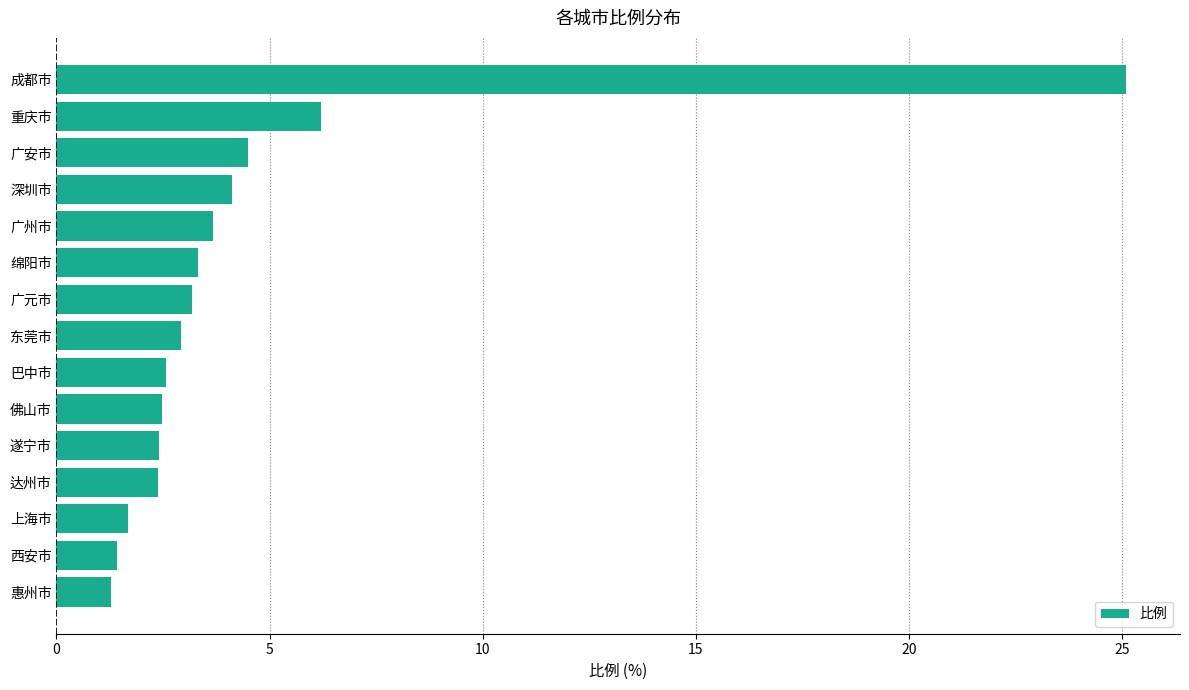

What is the greatest value displayed?

25.1